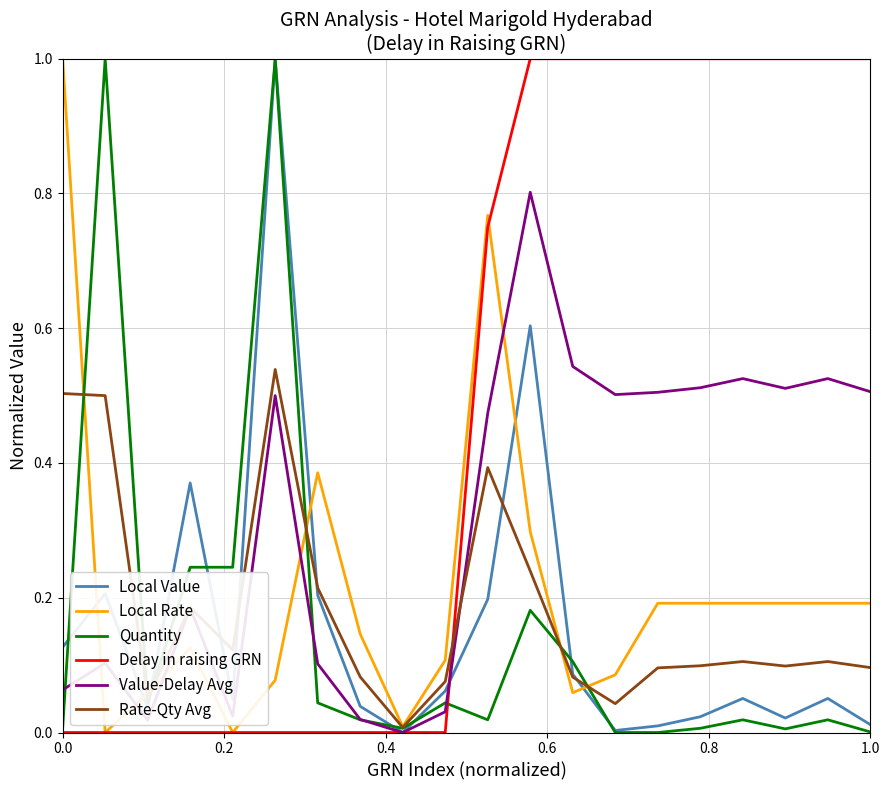

Which series has the largest total across all categories?

Delay in raising GRN